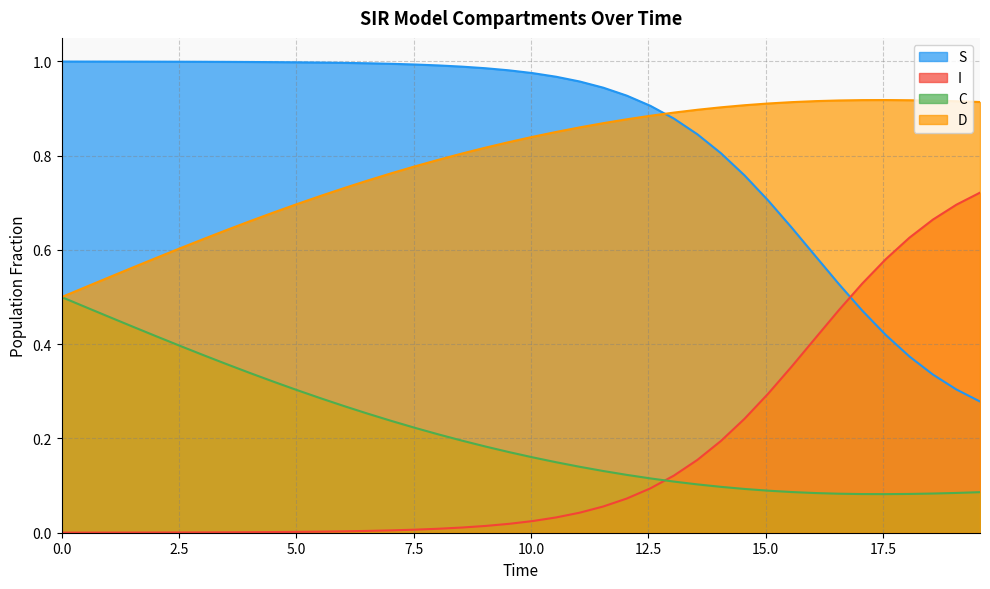

Rank the series by their maximum value, from highest to lowest.

S, D, I, C